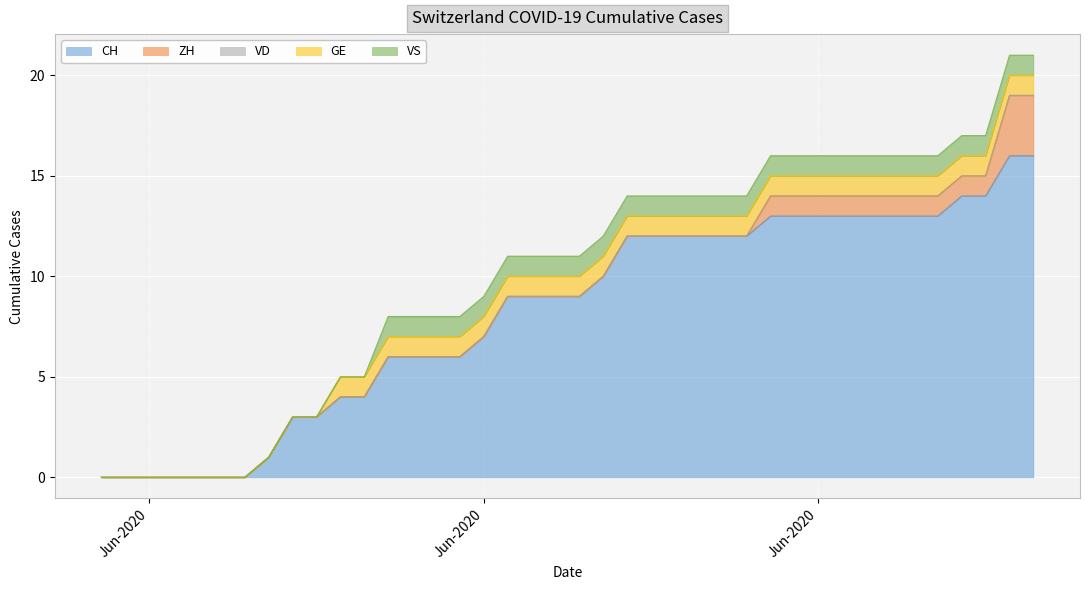

At which category is the sum across all series the highest?

2020-07-08